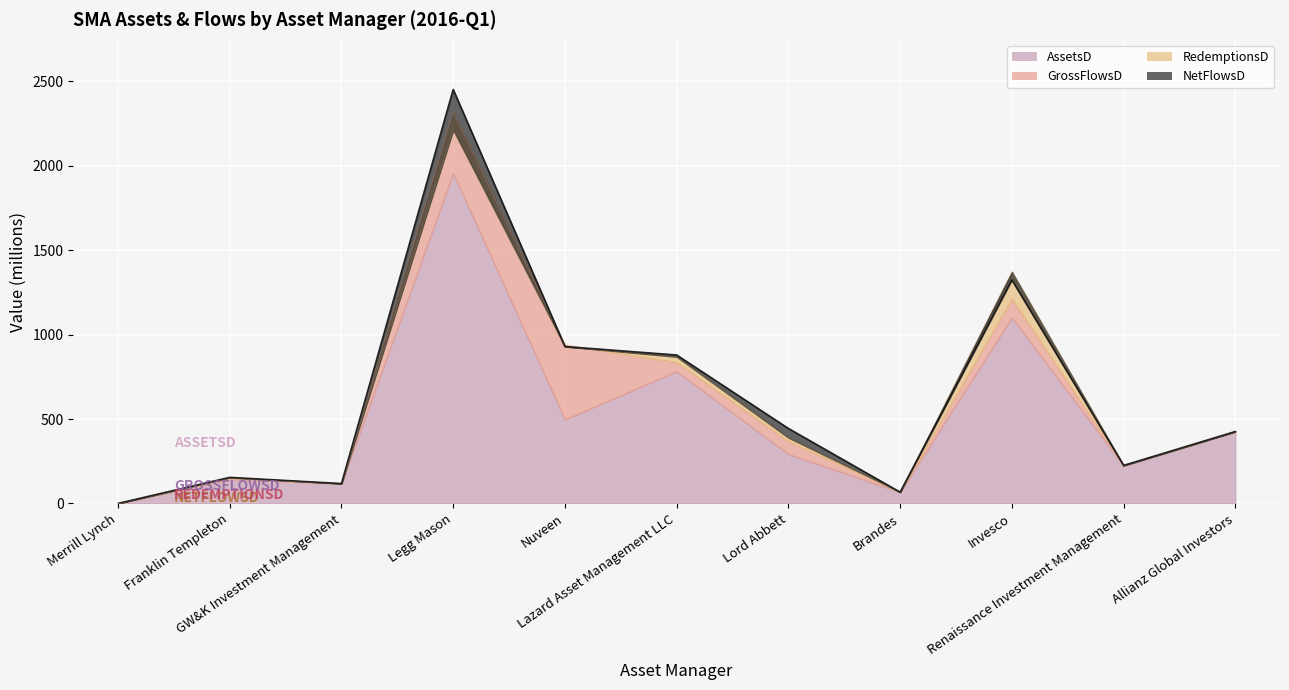

At which category is the sum across all series the highest?

Legg Mason